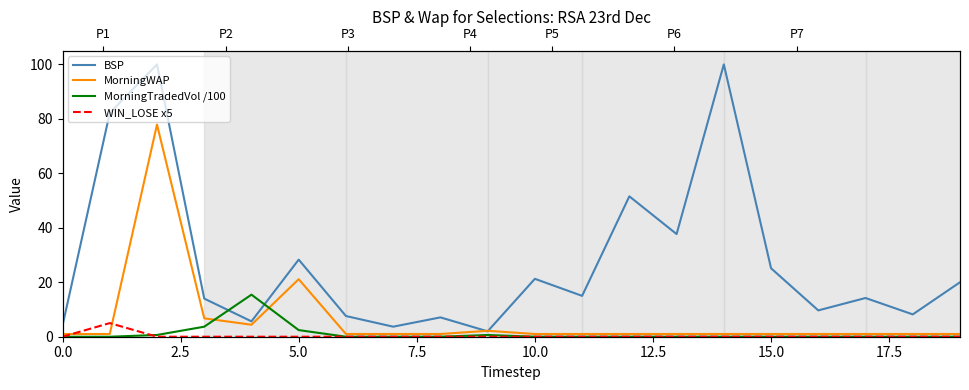

Rank the series at 5.0 from highest to lowest value.

BSP, MorningWAP, MorningTradedVol /100, WIN_LOSE x5